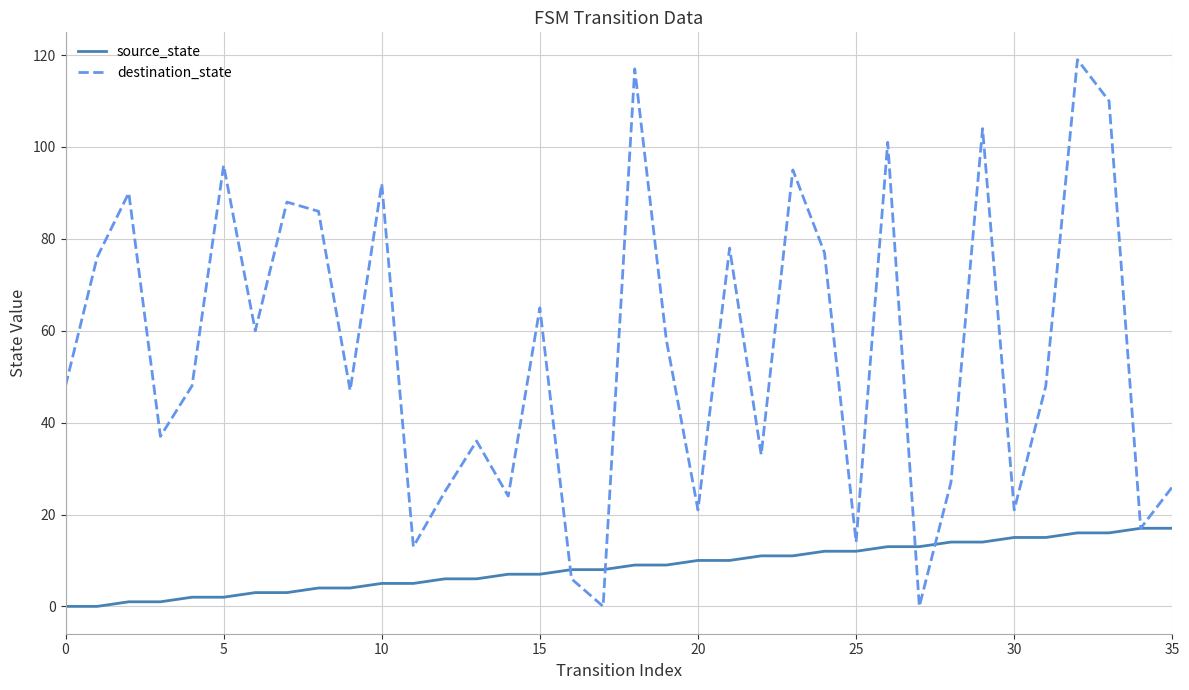

Which series has the largest range (max minus min)?

destination_state